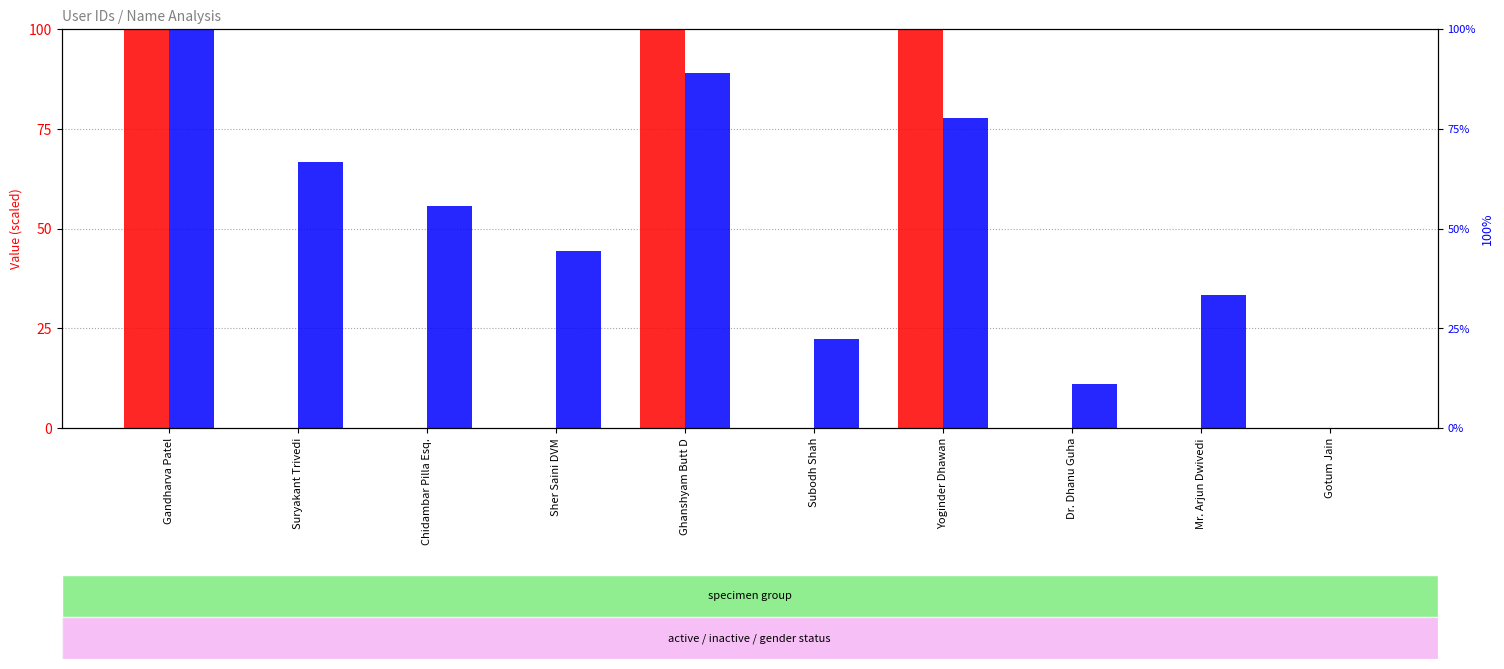

Rank the categories by count value from highest to lowest.

Gandharva Patel, Ghanshyam Butt D, Yoginder Dhawan, Suryakant Trivedi, Chidambar Pilla Esq., Sher Saini DVM, Mr. Arjun Dwivedi, Subodh Shah, Dr. Dhanu Guha, Gotum Jain